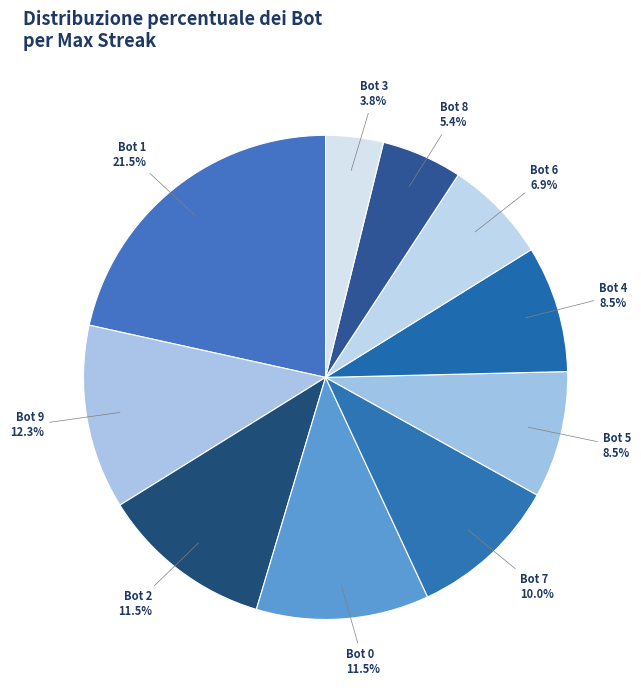

Approximately how many times larger is the value at Bot 7 compared to Bot 0?

0.9